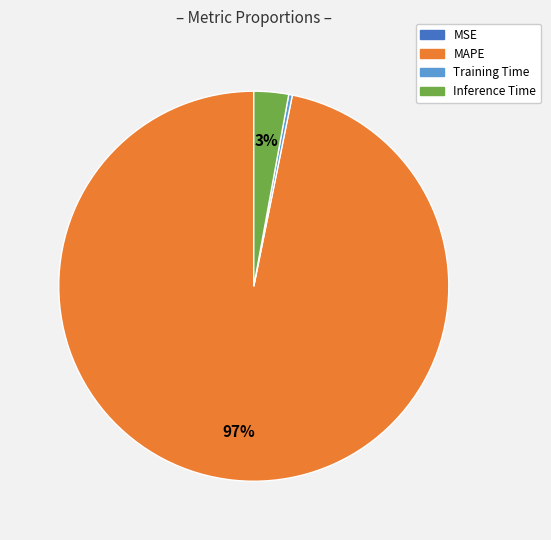

Is there any slice that represents more than half of the pie?

Yes